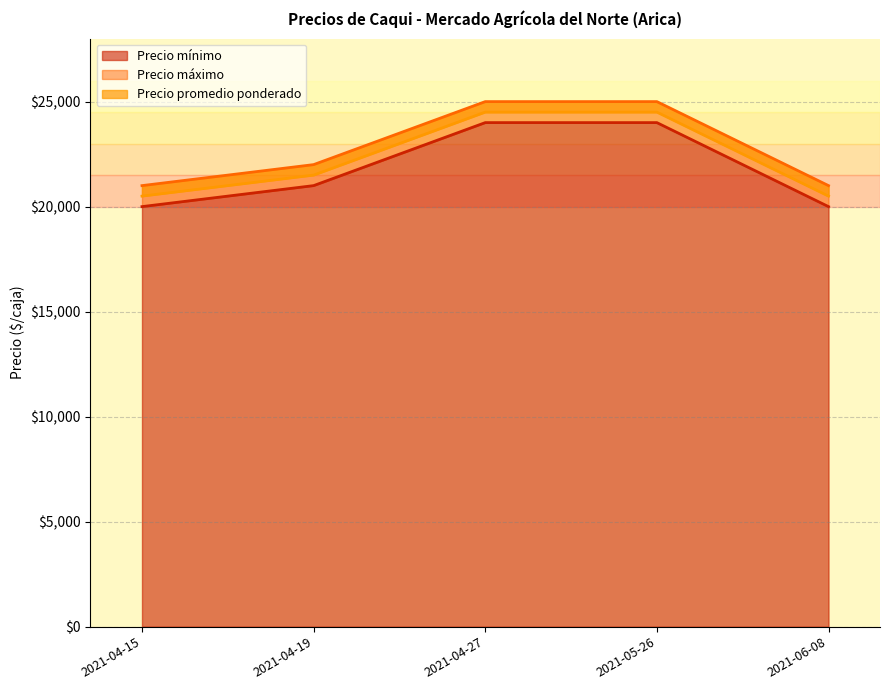

What is the label of the 2nd point from the left?

2021-04-19